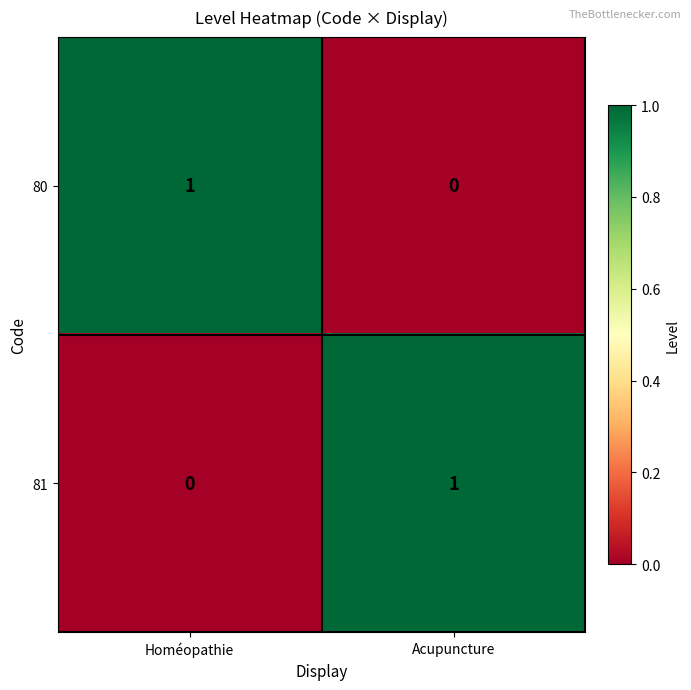

What is the difference between the highest and lowest values at Acupuncture?

1